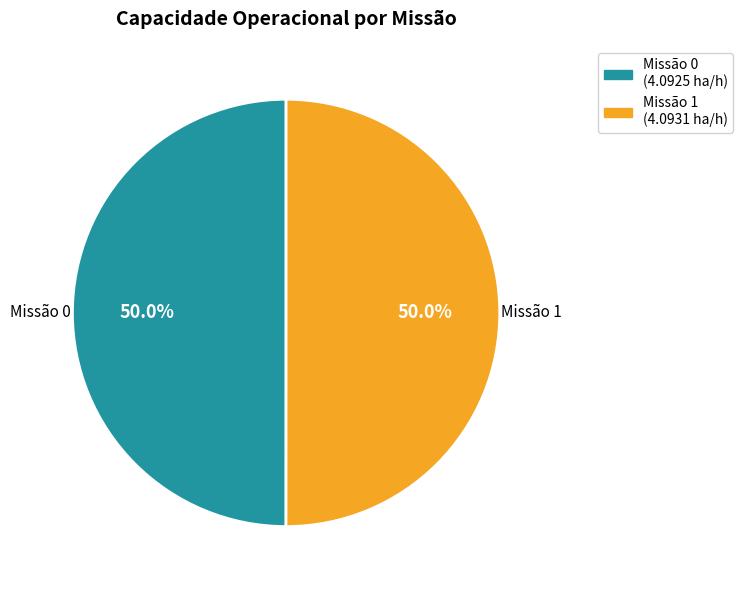

What percentage do Missão 0 and Missão 1 together represent?

100.0%